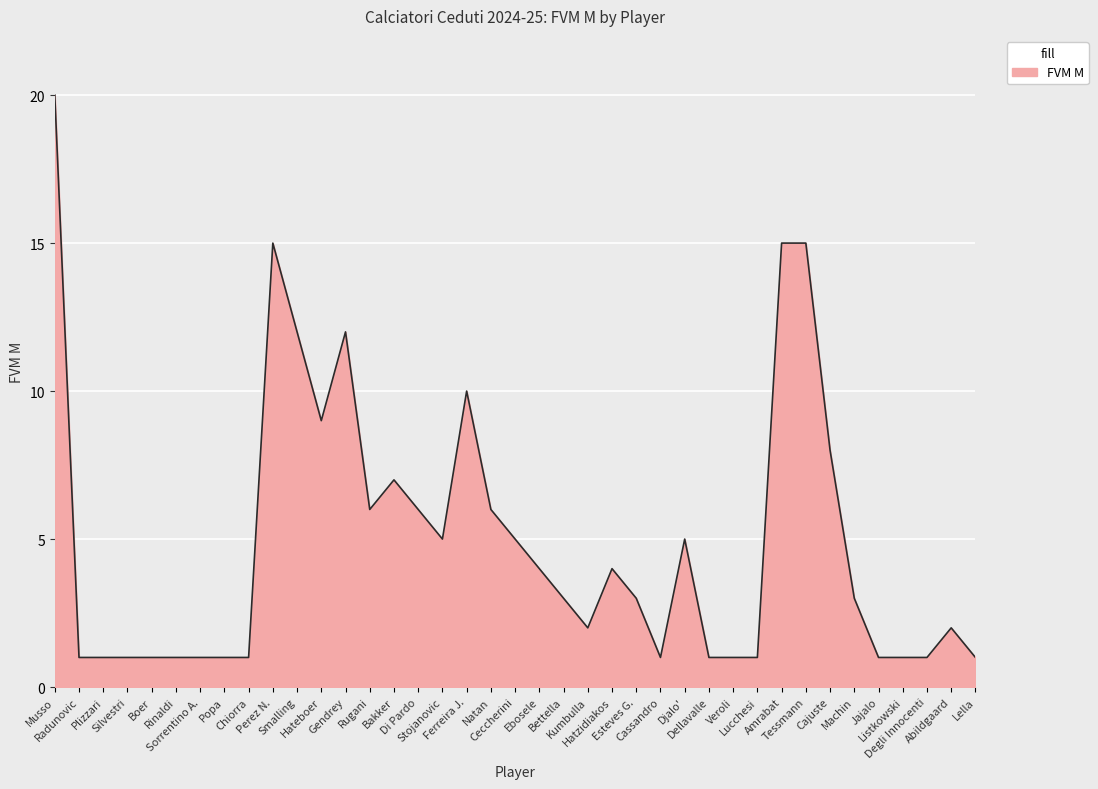

Reading left to right, list all the values displayed in this chart.

20	1	1	1	1	1	1	1	1	15	12	9	12	6	7	6	5	10	6	5	4	3	2	4	3	1	5	1	1	1	15	15	8	3	1	1	1	2	1